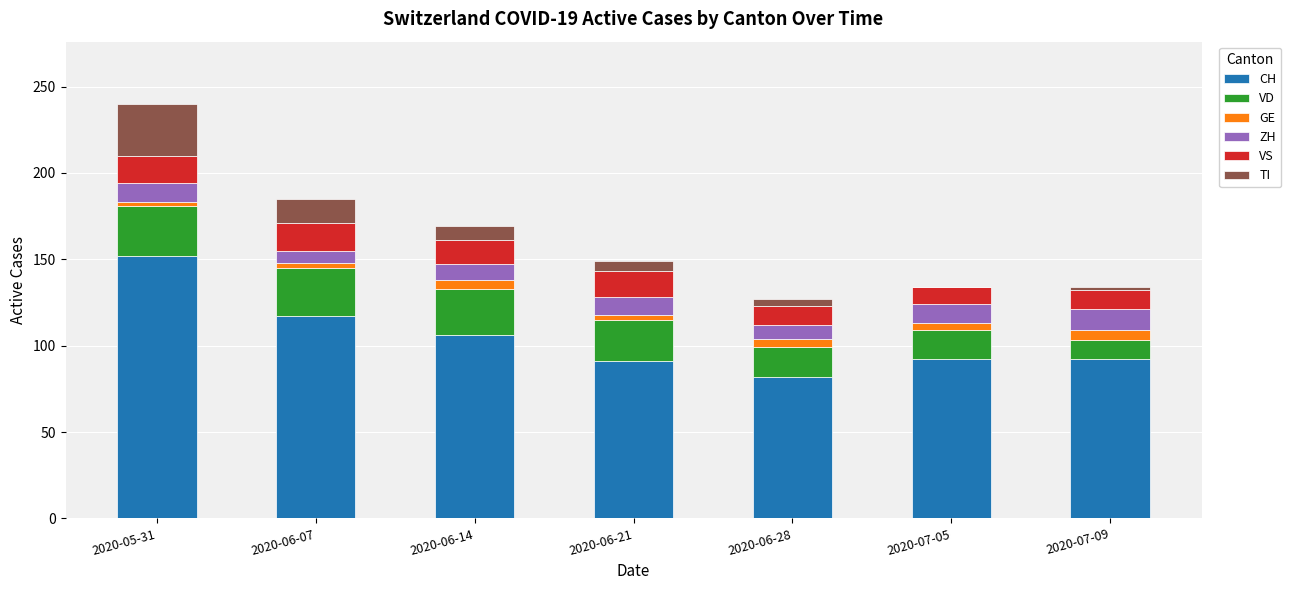

What is the maximum value for CH?

152